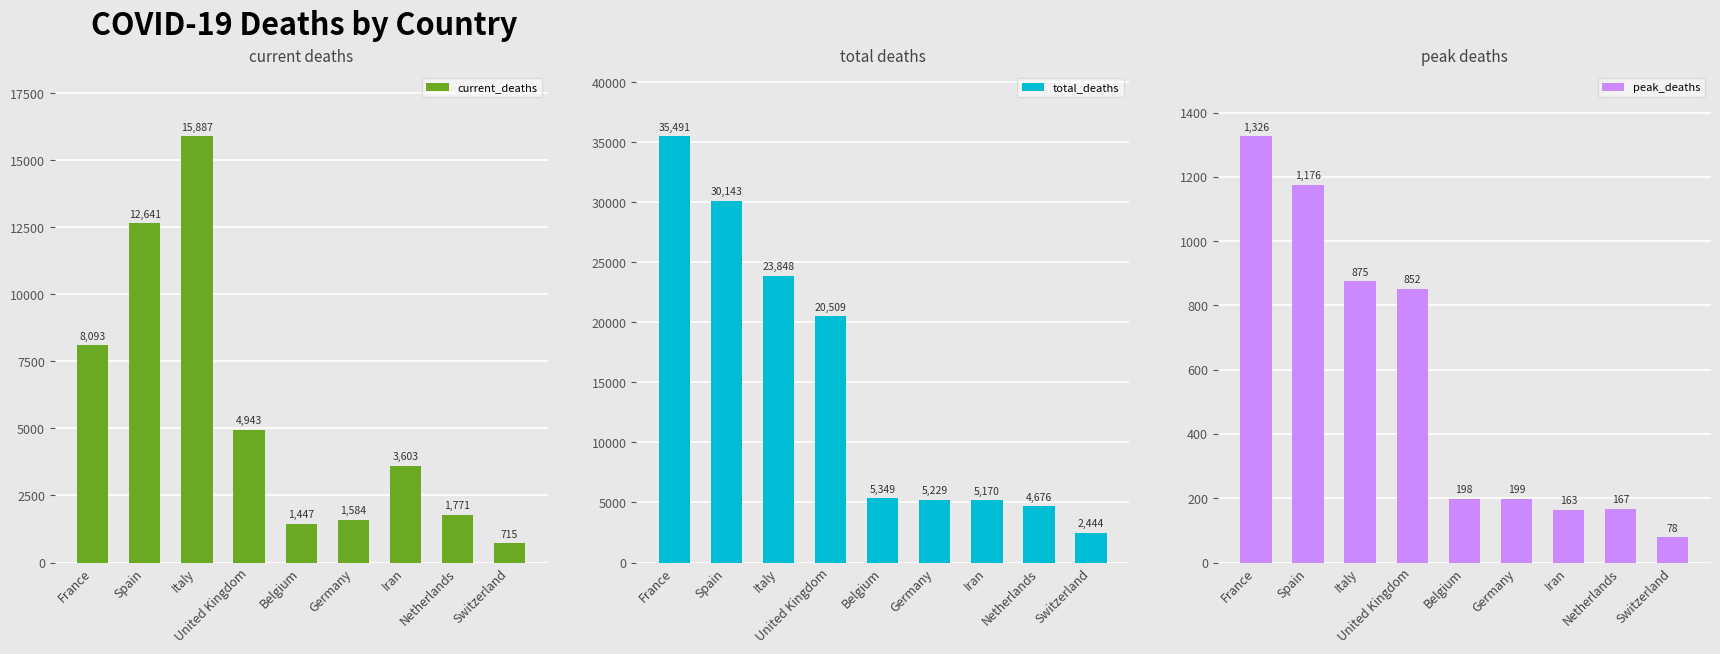

At which category is the sum across all series the highest?

France